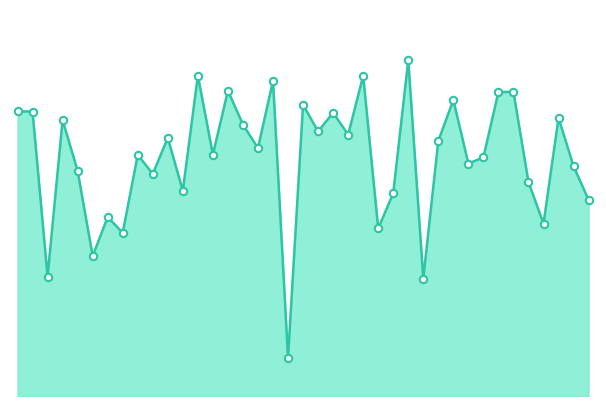

Does the chart have visible grid lines?

No